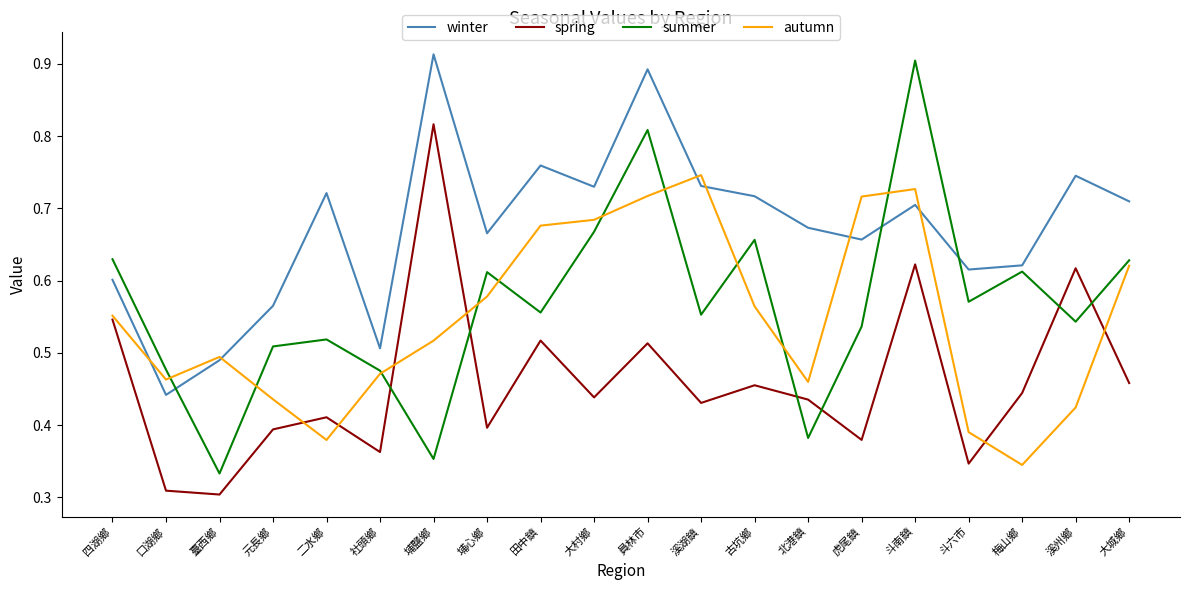

Which series has the largest total across all categories?

winter